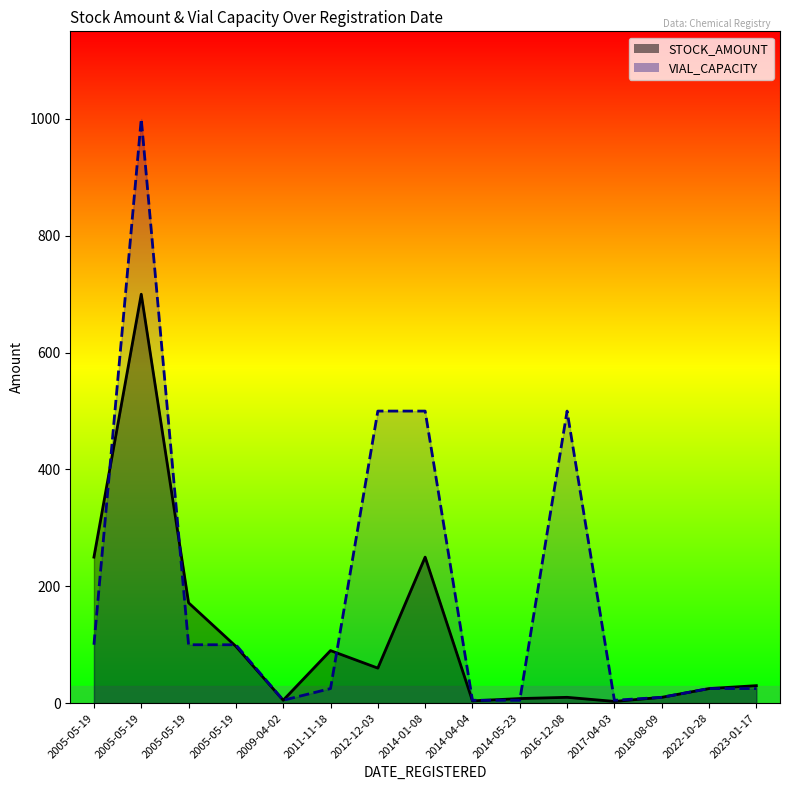

How many lines are shown in the chart?

2